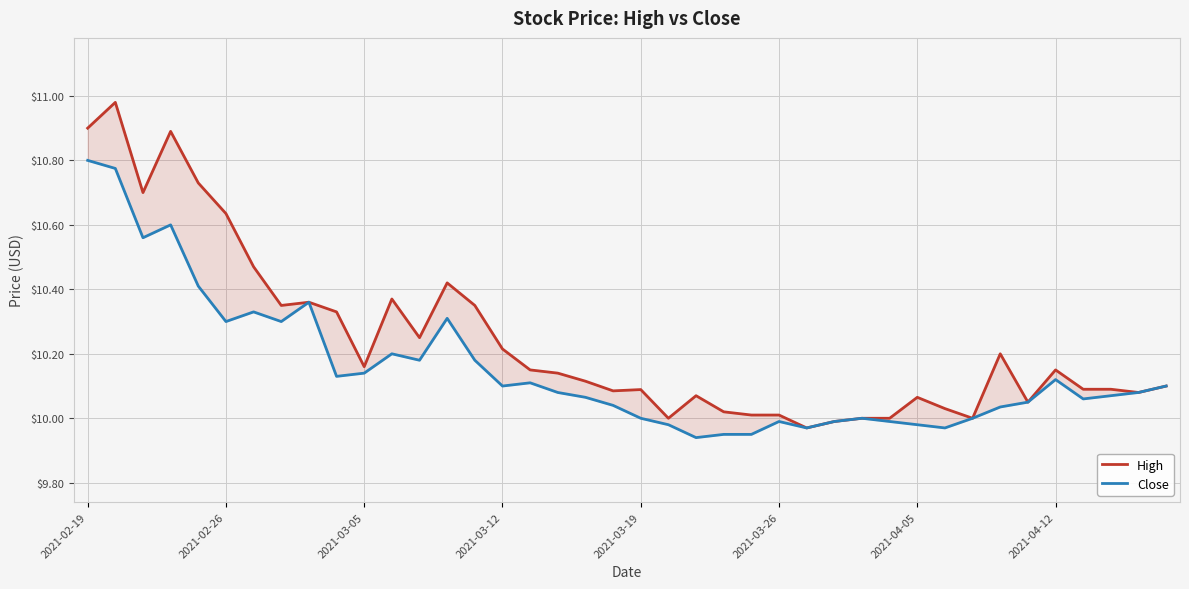

Is the value of High at 34 greater than the value of Close at 24?

Yes